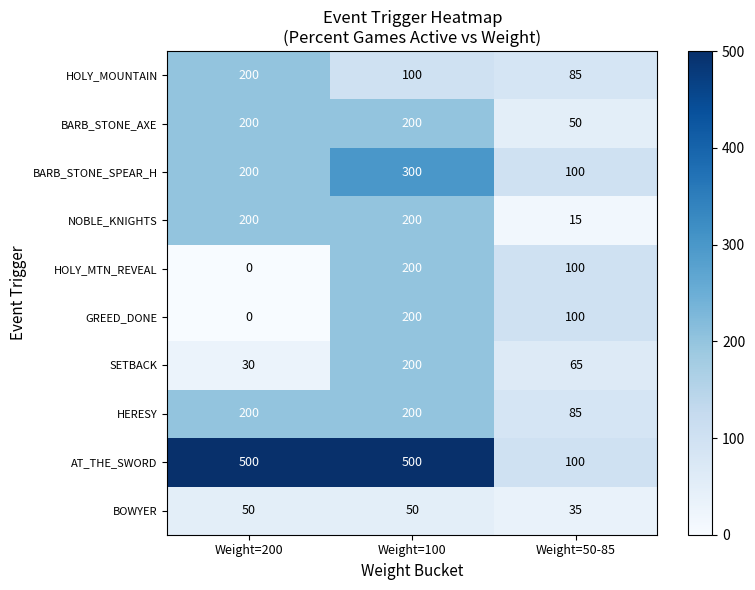

Reading right to left, extract all data points from this chart.

HOLY_MOUNTAIN: Weight=50-85=85	Weight=100=100	Weight=200=200
BARB_STONE_AXE: Weight=50-85=50	Weight=100=200	Weight=200=200
BARB_STONE_SPEAR_H: Weight=50-85=100	Weight=100=300	Weight=200=200
NOBLE_KNIGHTS: Weight=50-85=15	Weight=100=200	Weight=200=200
HOLY_MTN_REVEAL: Weight=50-85=100	Weight=100=200	Weight=200=0
GREED_DONE: Weight=50-85=100	Weight=100=200	Weight=200=0
SETBACK: Weight=50-85=65	Weight=100=200	Weight=200=30
HERESY: Weight=50-85=85	Weight=100=200	Weight=200=200
AT_THE_SWORD: Weight=50-85=100	Weight=100=500	Weight=200=500
BOWYER: Weight=50-85=35	Weight=100=50	Weight=200=50